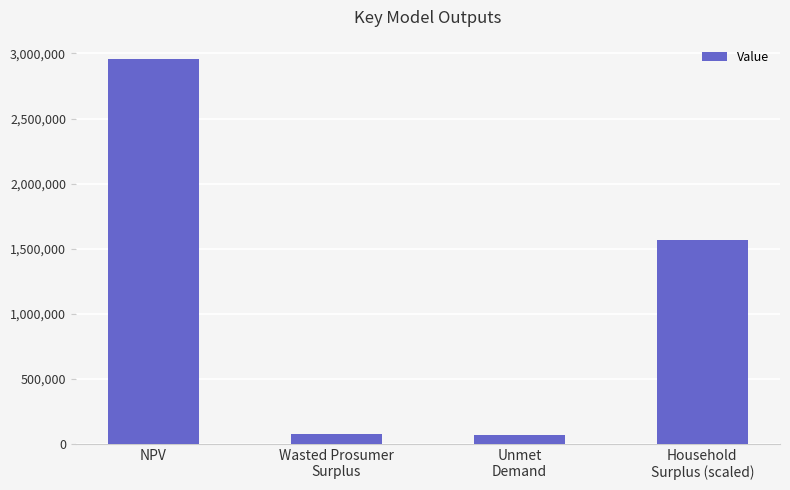

Reading right to left, list all the values displayed in this chart.

1570764.6	65614.3	80663.7	2958248.2